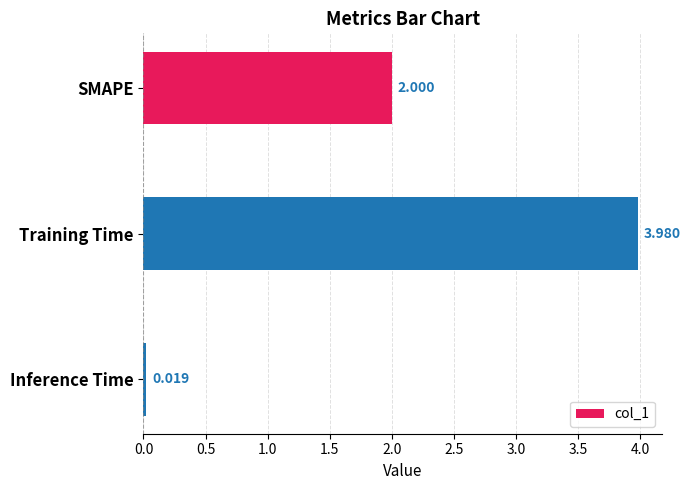

Which category has the lowest value across all series?

Inference Time